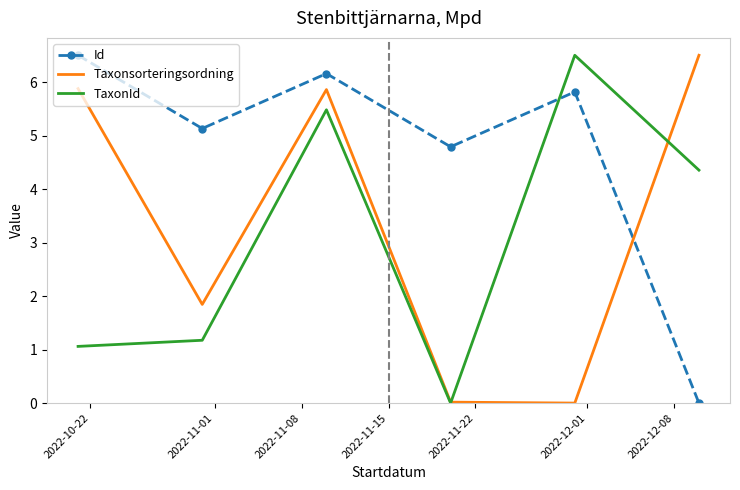

What is the sum of all Id values?

28.4